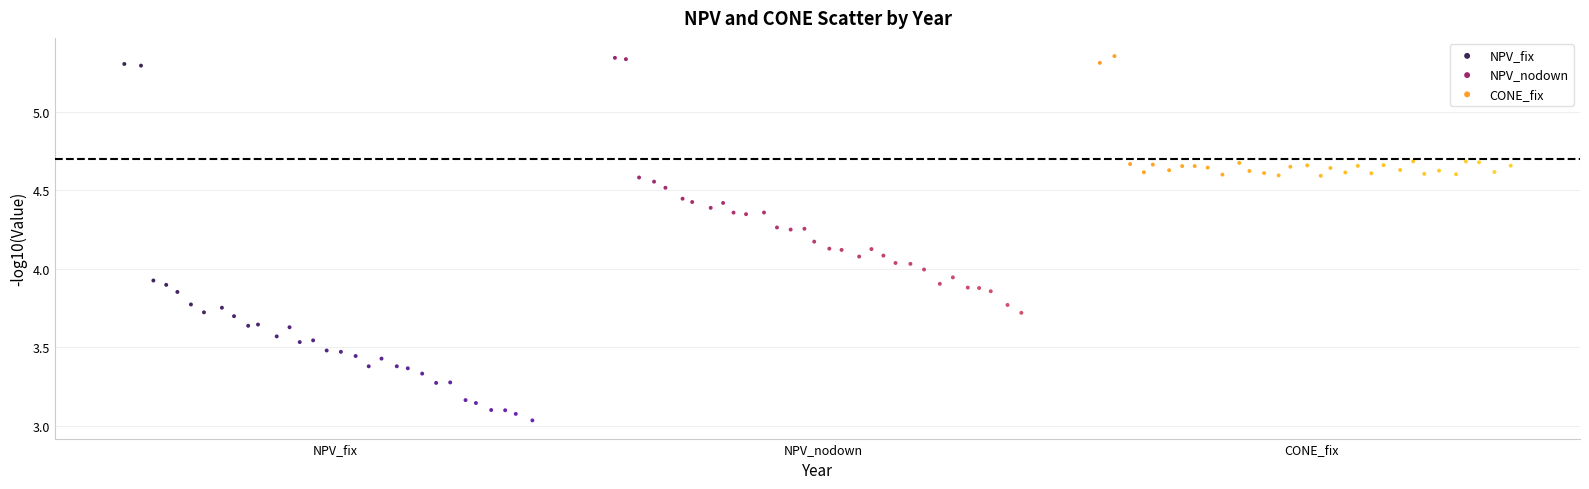

Which series reaches the minimum Y coordinate?

NPV_fix